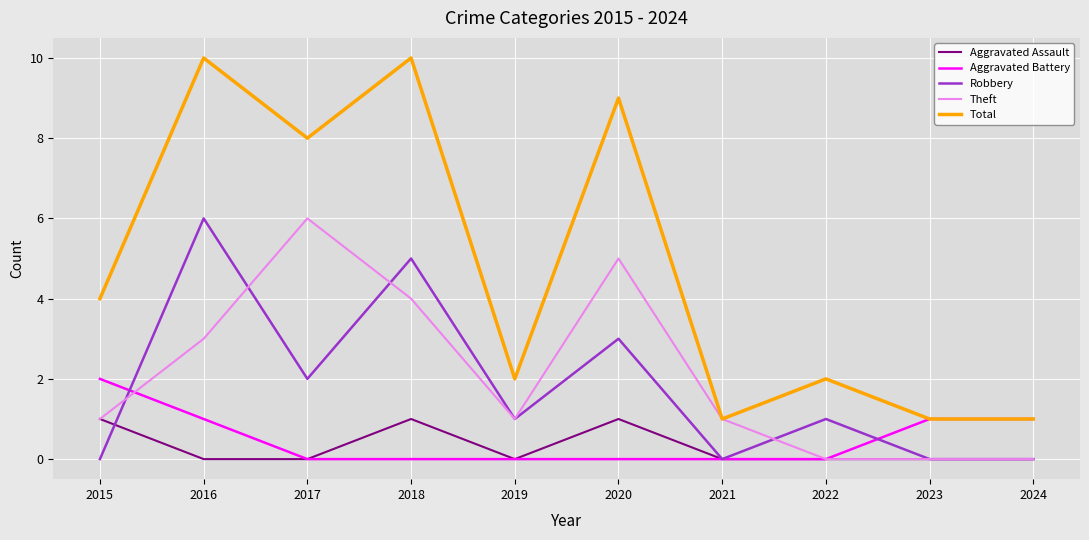

The value of Aggravated Battery at 2015 is 3. True or false?

False